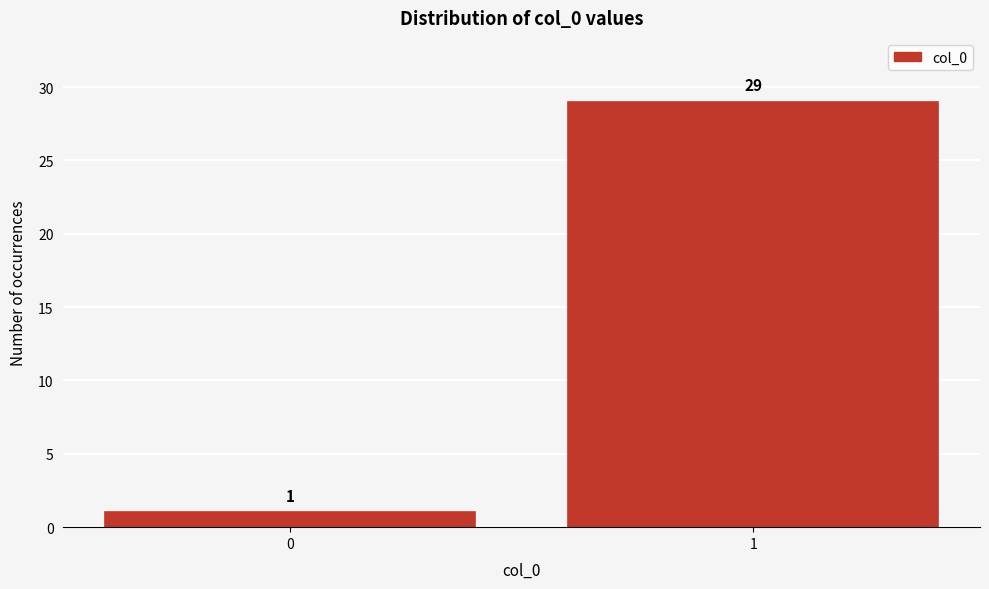

Reading left to right, transcribe all the data shown in this chart.

1	29